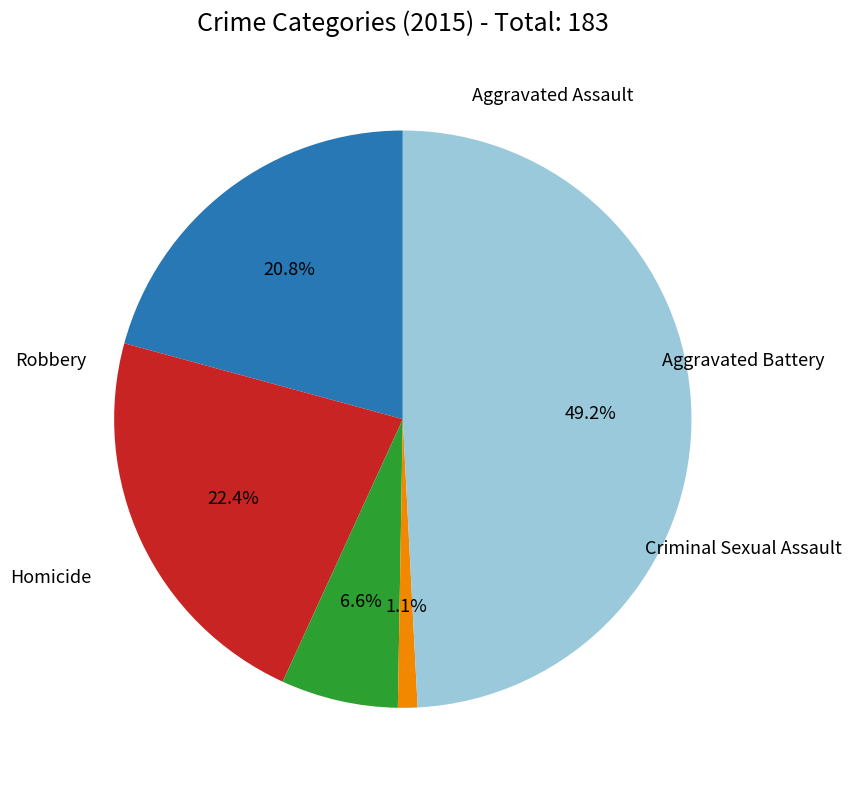

Does any single category account for the majority?

No